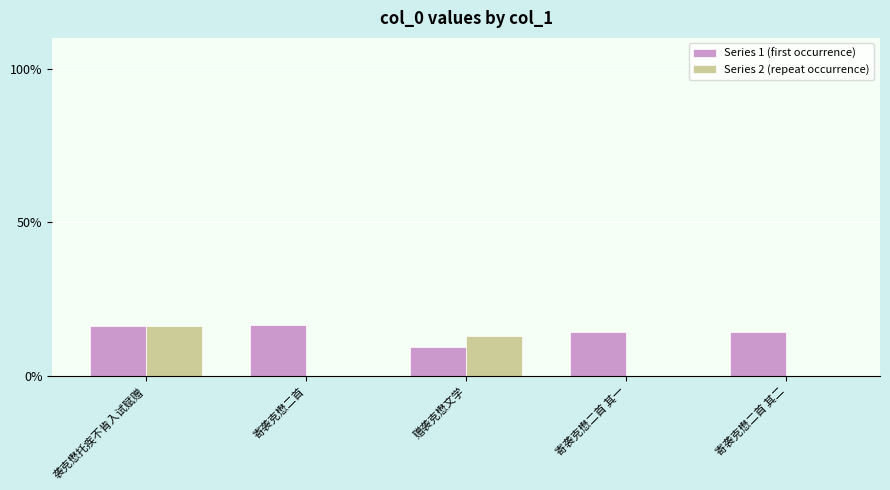

How many categories are shown in the chart?

5